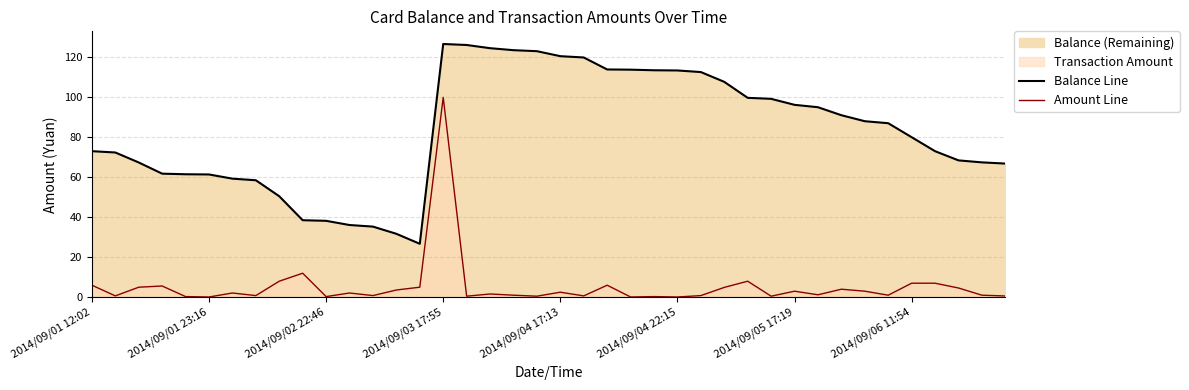

True or false: Amount Line and Balance Line intersect in this chart.

False